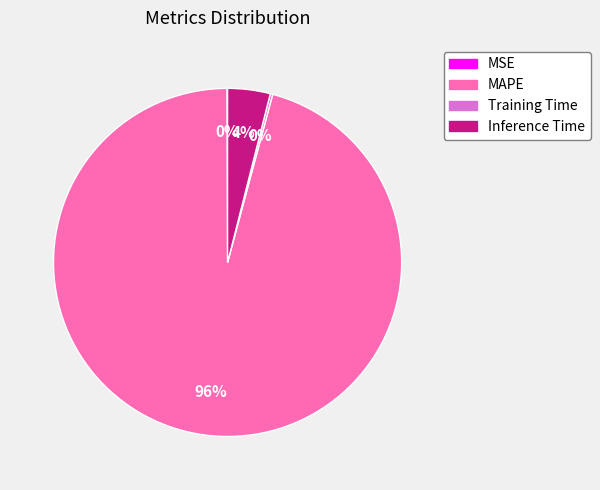

Does MAPE represent more than half of the total?

Yes